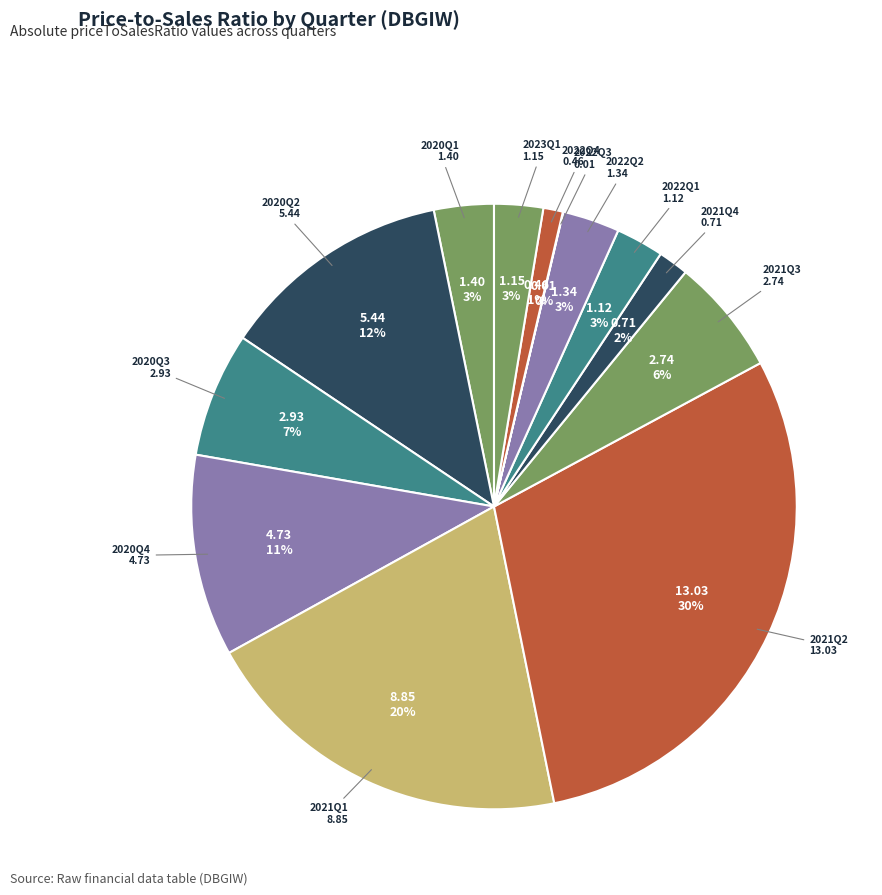

True or false: 2023Q1 accounts for 9% of the total.

False